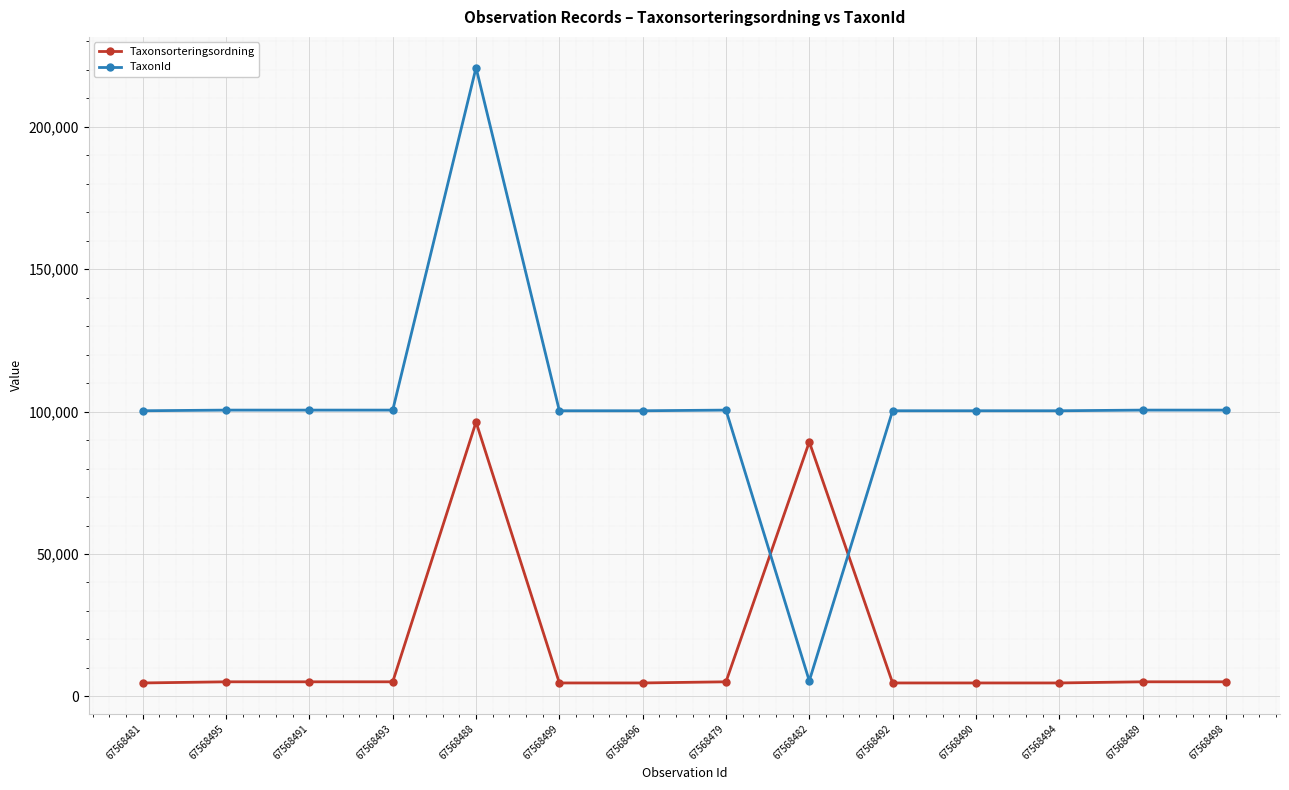

Between which two adjacent categories do Taxonsorteringsordning and TaxonId first intersect?

67568479 and 67568482